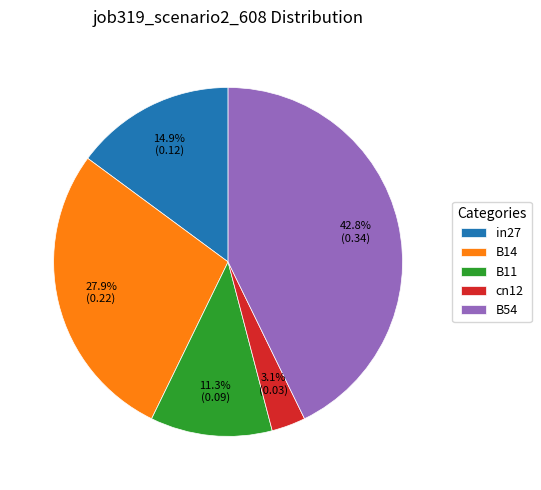

To the nearest percent, what is the average slice percentage?

20%